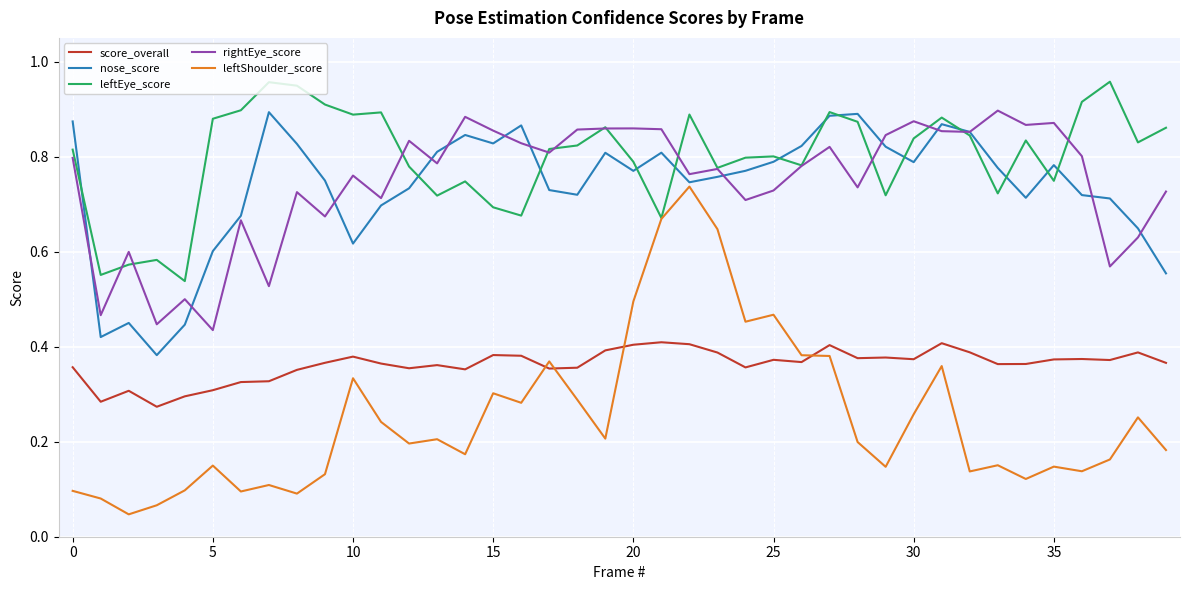

Which series has the largest total across all categories?

leftEye_score